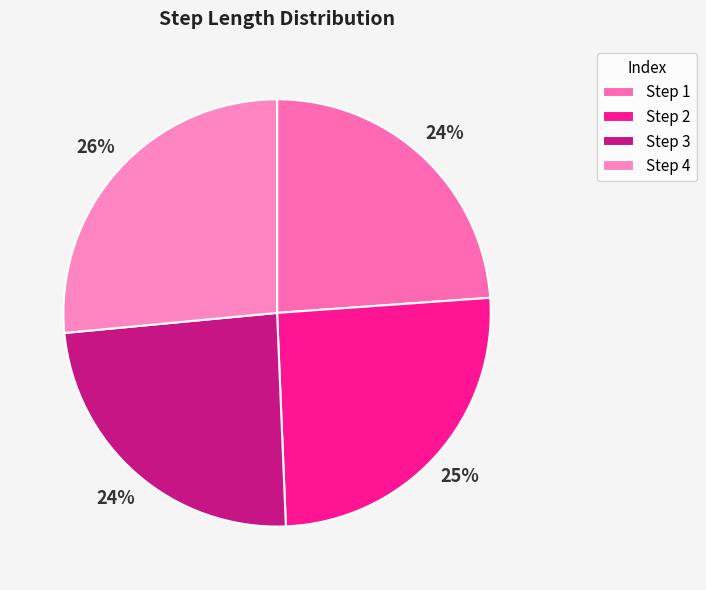

How many segments does this pie chart have?

4